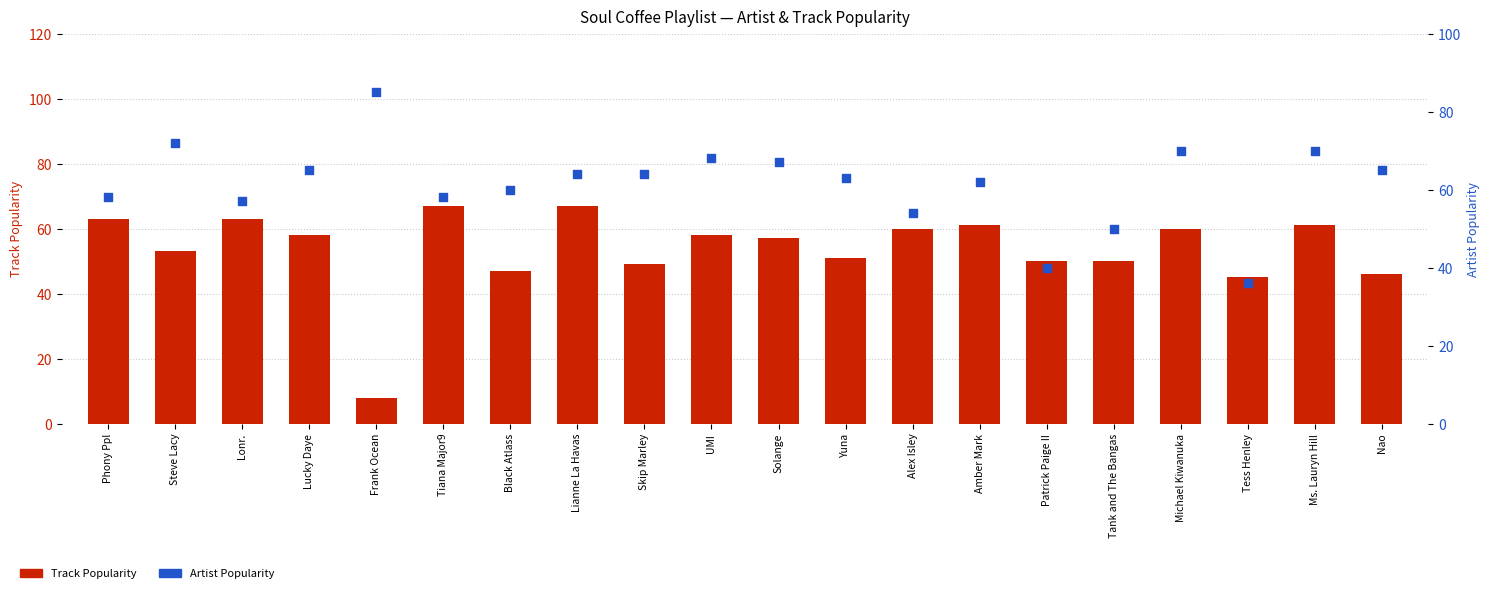

Which series contains the highest Y value?

Artist Popularity